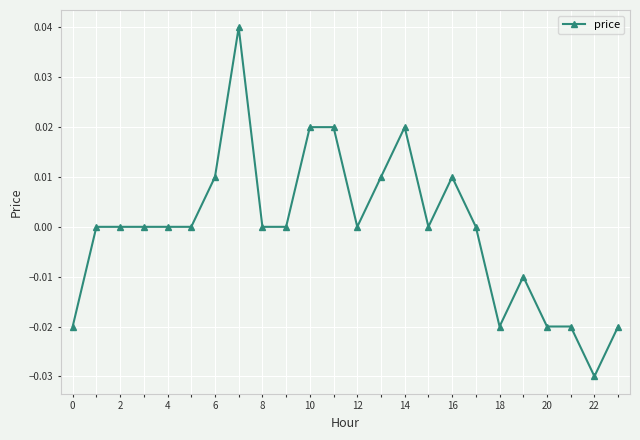

True or false: the data has more than 0 interior local peaks.

True